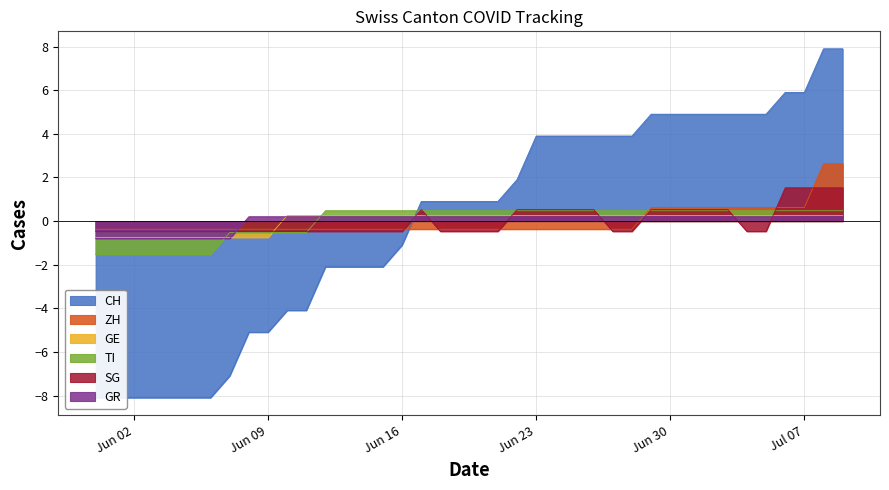

Reading left to right, extract all data points from this chart.

CH: -8.1	-8.1	-8.1	-8.1	-8.1	-8.1	-8.1	-7.1	-5.1	-5.1	-4.1	-4.1	-2.1	-2.1	-2.1	-2.1	-1.1	0.9	0.9	0.9	0.9	0.9	1.9	3.9	3.9	3.9	3.9	3.9	3.9	4.9	4.9	4.9	4.9	4.9	4.9	4.9	5.9	5.9	7.9	7.9
ZH: -0.4	-0.4	-0.4	-0.4	-0.4	-0.4	-0.4	-0.4	-0.4	-0.4	-0.4	-0.4	-0.4	-0.4	-0.4	-0.4	-0.4	-0.4	-0.4	-0.4	-0.4	-0.4	-0.4	-0.4	-0.4	-0.4	-0.4	-0.4	-0.4	0.6	0.6	0.6	0.6	0.6	0.6	0.6	0.6	0.6	2.6	2.6
GE: -0.8	-0.8	-0.8	-0.8	-0.8	-0.8	-0.8	-0.8	-0.8	-0.8	0.2	0.2	0.2	0.2	0.2	0.2	0.2	0.2	0.2	0.2	0.2	0.2	0.2	0.2	0.2	0.2	0.2	0.2	0.2	0.2	0.2	0.2	0.2	0.2	0.2	0.2	0.2	0.2	0.2	0.2
TI: -1.5	-1.5	-1.5	-1.5	-1.5	-1.5	-1.5	-0.5	-0.5	-0.5	-0.5	-0.5	0.5	0.5	0.5	0.5	0.5	0.5	0.5	0.5	0.5	0.5	0.5	0.5	0.5	0.5	0.5	0.5	0.5	0.5	0.5	0.5	0.5	0.5	0.5	0.5	0.5	0.5	0.5	0.5
SG: -0.5	-0.5	-0.5	-0.5	-0.5	-0.5	-0.5	-0.5	-0.5	-0.5	-0.5	-0.5	-0.5	-0.5	-0.5	-0.5	-0.5	0.5	-0.5	-0.5	-0.5	-0.5	0.5	0.5	0.5	0.5	0.5	-0.5	-0.5	0.5	0.5	0.5	0.5	0.5	-0.5	-0.5	1.5	1.5	1.5	1.5
GR: -0.8	-0.8	-0.8	-0.8	-0.8	-0.8	-0.8	-0.8	0.2	0.2	0.2	0.2	0.2	0.2	0.2	0.2	0.2	0.2	0.2	0.2	0.2	0.2	0.2	0.2	0.2	0.2	0.2	0.2	0.2	0.2	0.2	0.2	0.2	0.2	0.2	0.2	0.2	0.2	0.2	0.2